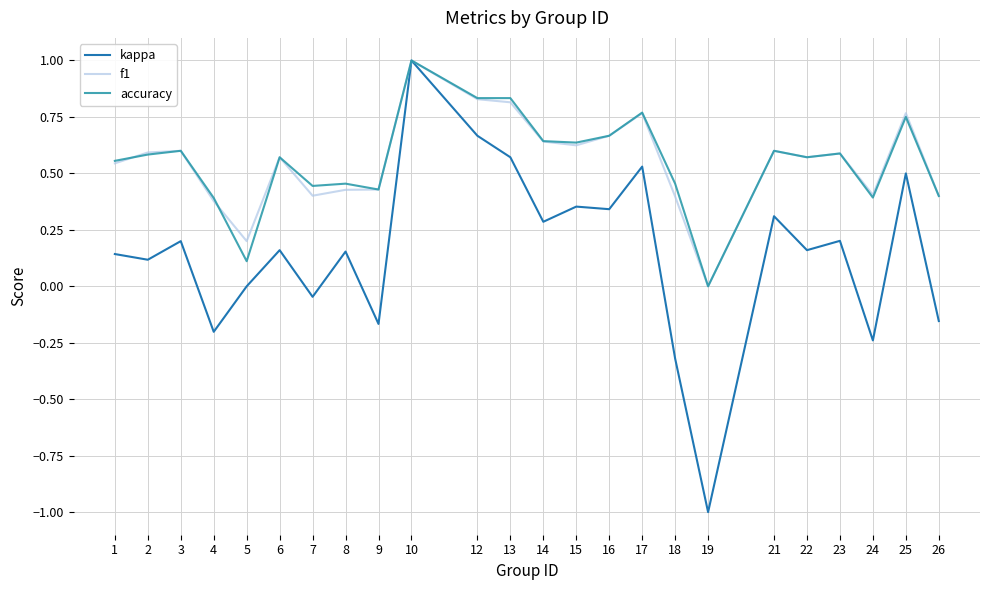

How many f1 values are between 0 and 1?

24